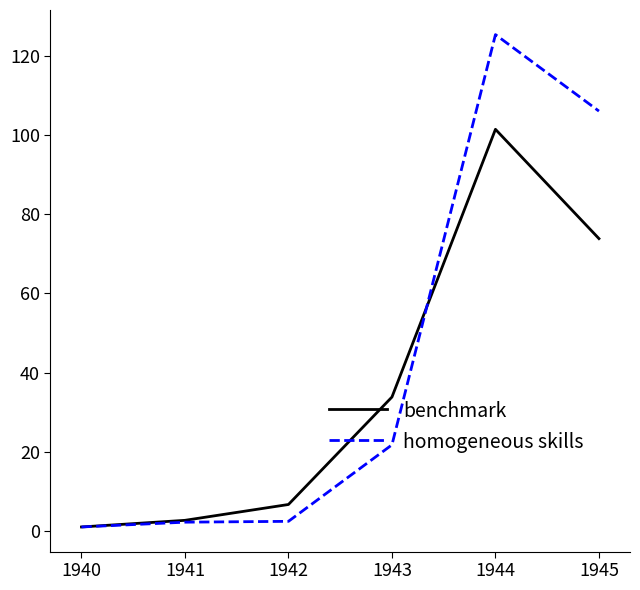

What is the difference between the highest and lowest values at 1945?

32.2